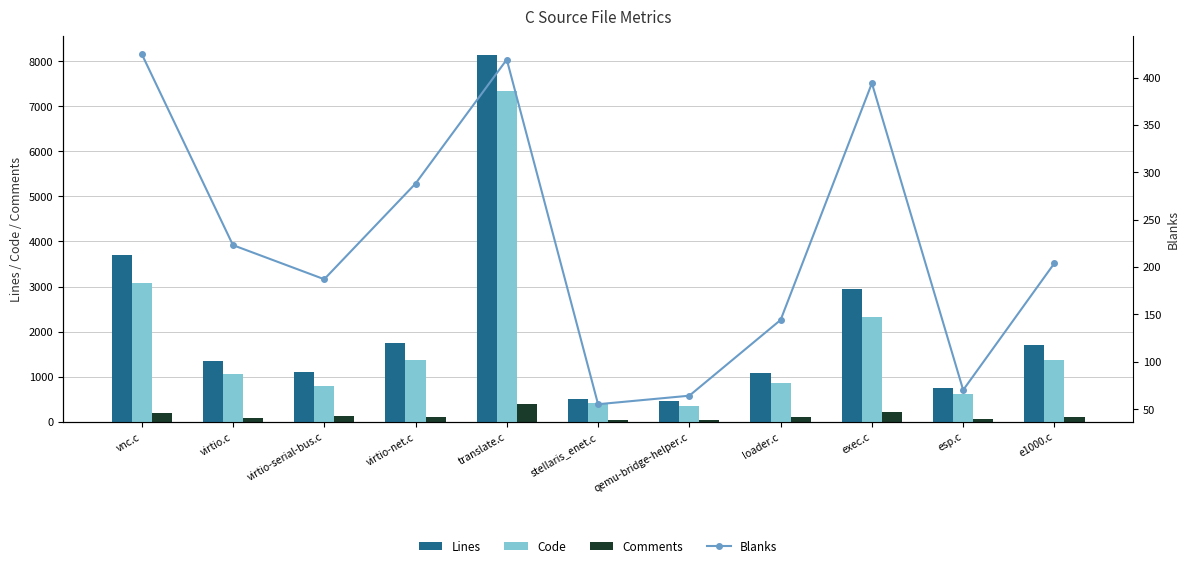

Rank the series by their maximum value, from highest to lowest.

Lines, Code, Blanks, Comments